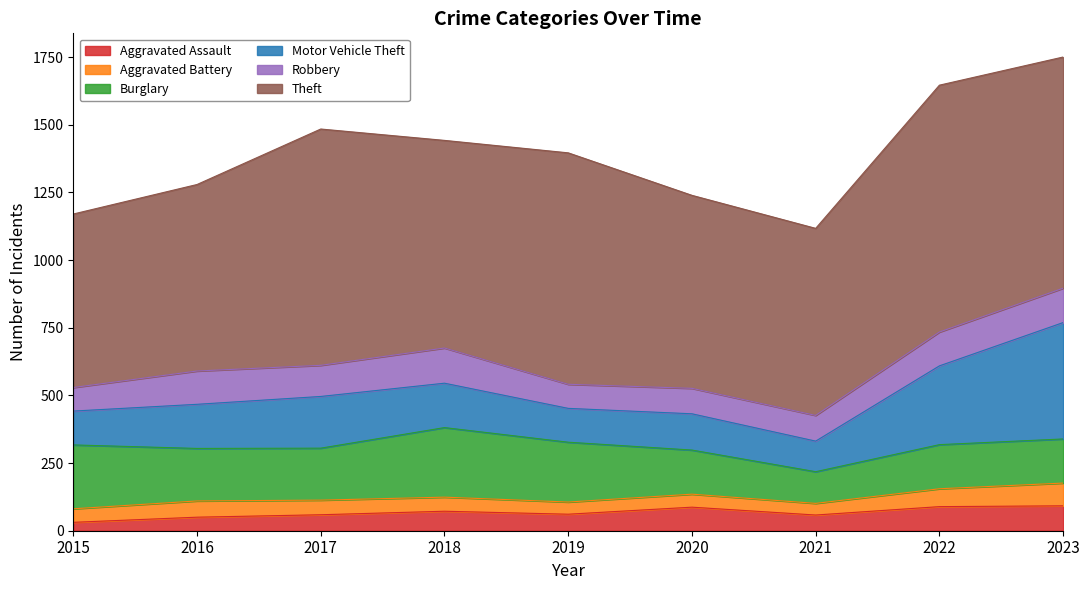

How many intersections are there between Aggravated Assault and Aggravated Battery?

1